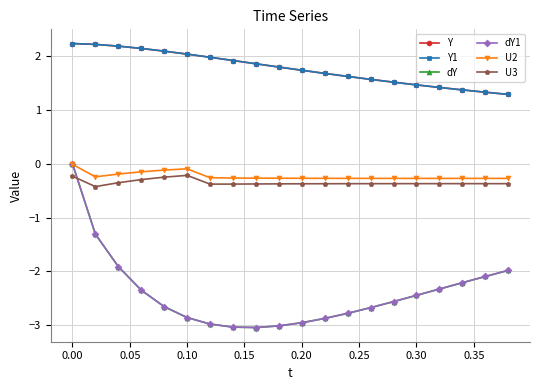

Is this an area chart (filled region under the line)?

No